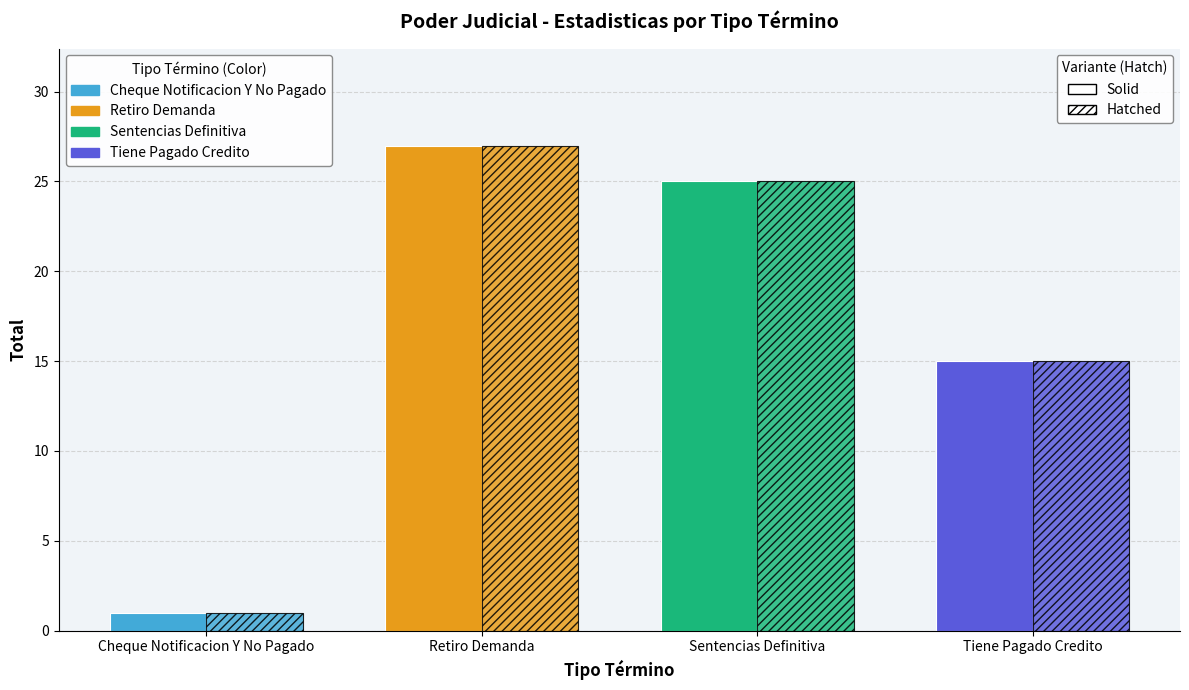

What is the label of the 2nd bar from the right?

Sentencias Definitiva